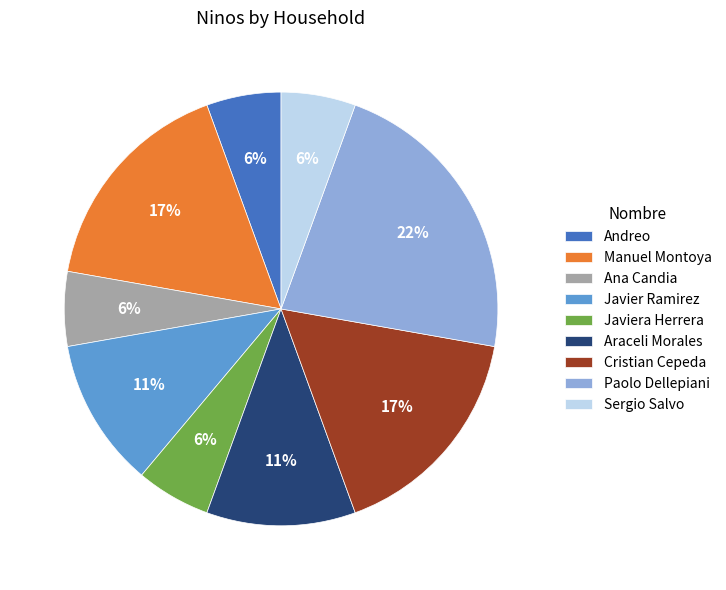

What is the largest slice in the pie chart?

Paolo Dellepiani